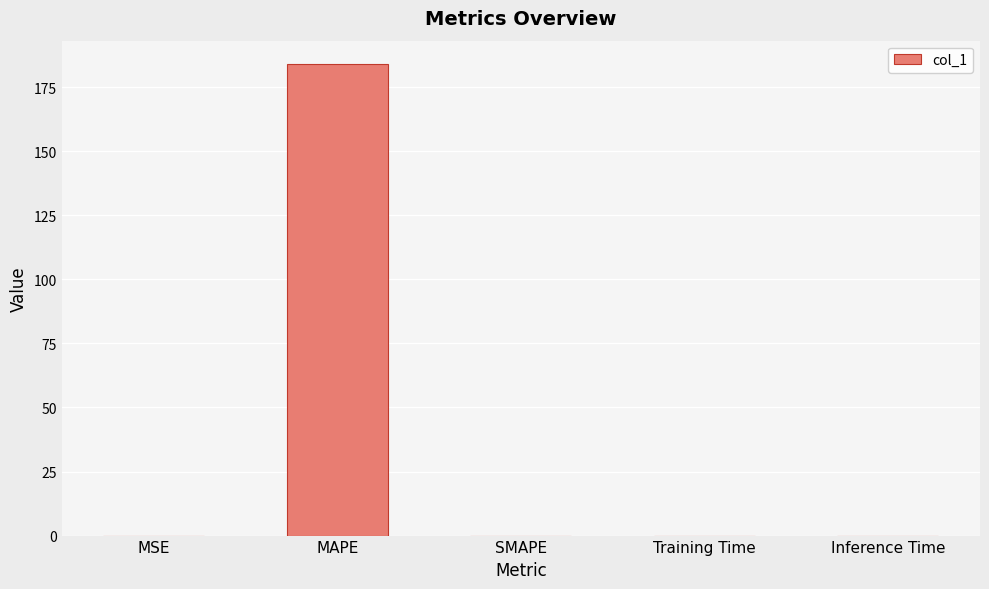

What is the sum of the values at MAPE and SMAPE?

184.0